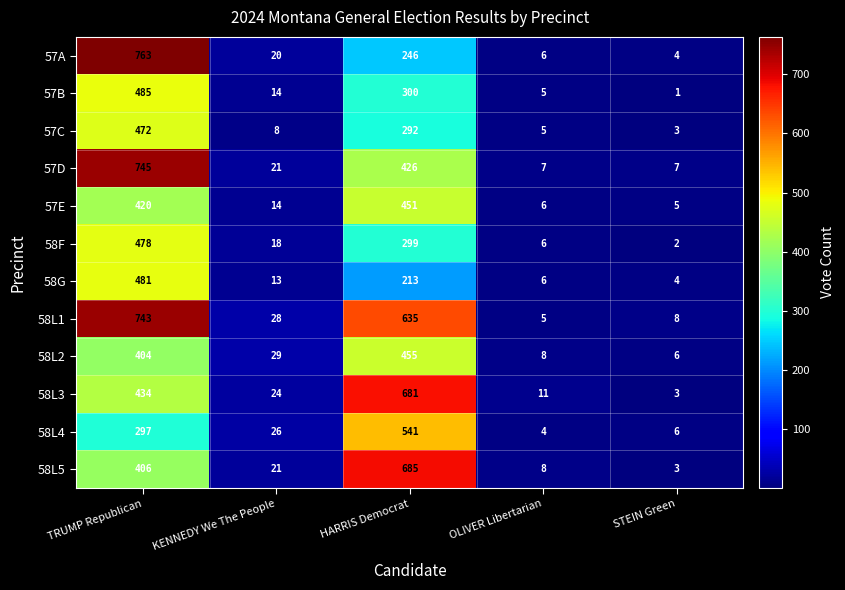

List the series in order of their peak value, lowest first.

57E, 58L2, 57C, 58F, 58G, 57B, 58L4, 58L3, 58L5, 58L1, 57D, 57A